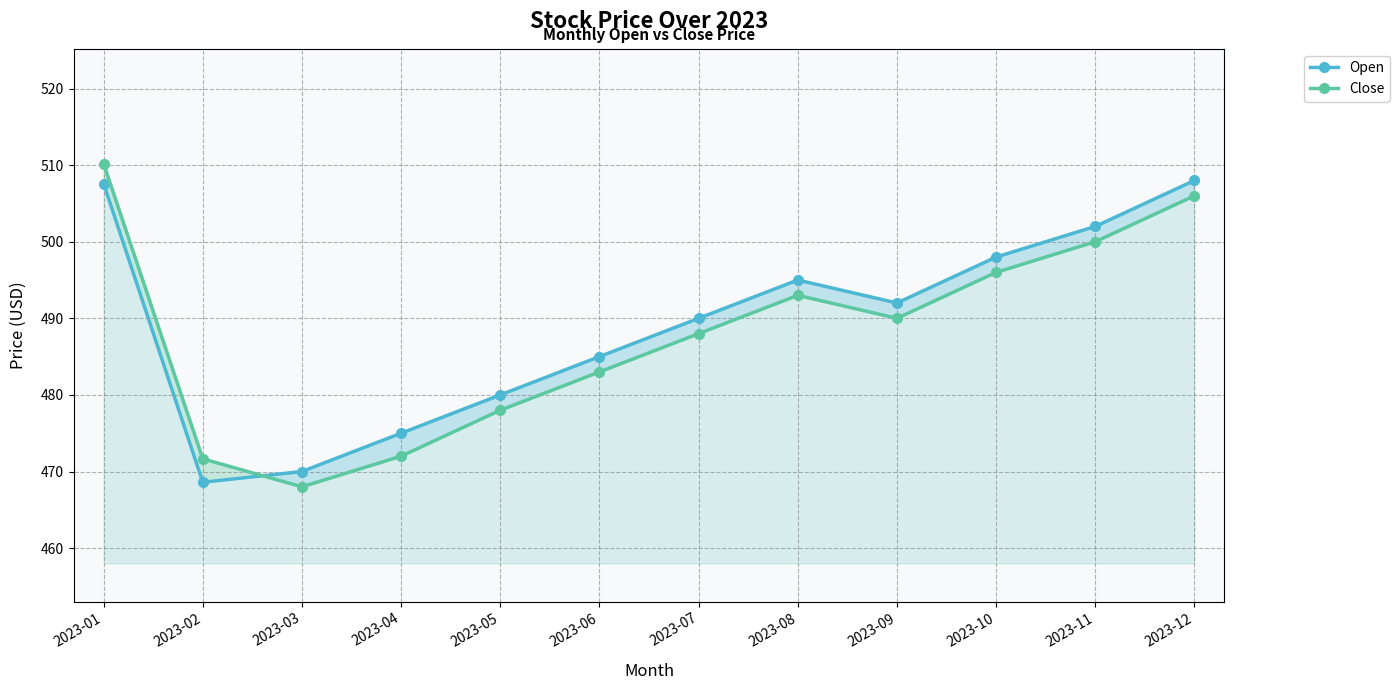

How many lines are shown in the chart?

2